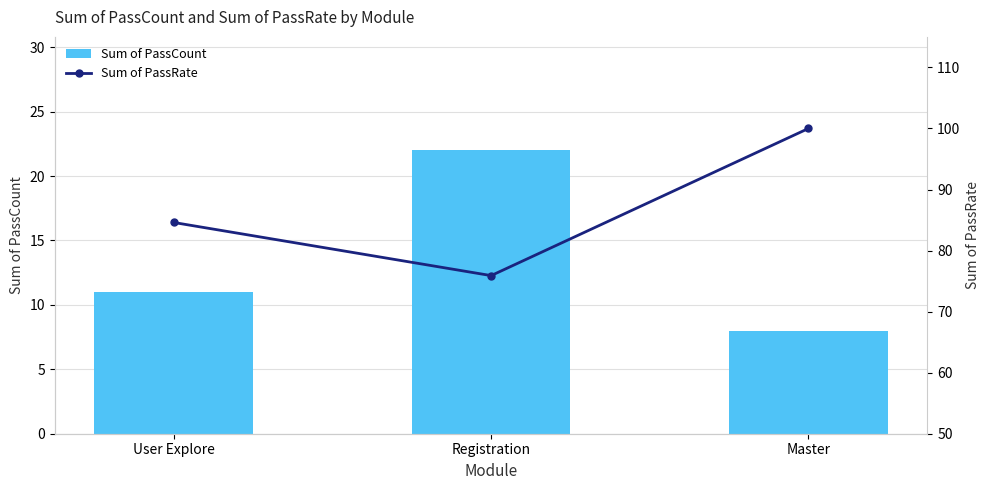

At which label is Sum of PassRate closest to 87?

User Explore